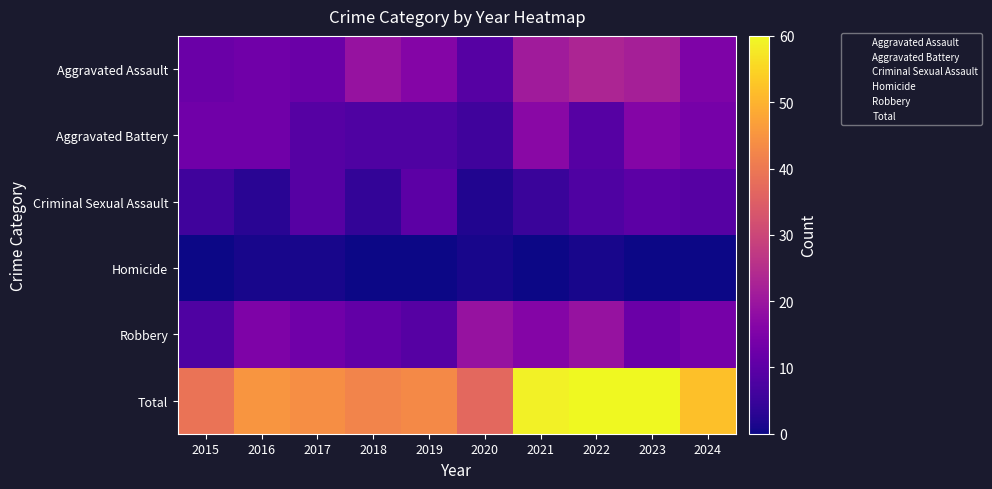

What is the difference between the highest and lowest values at 2023?

60